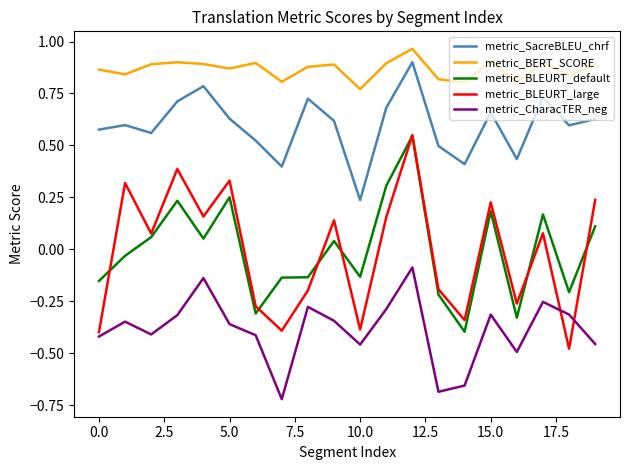

Which series has the largest total across all categories?

metric_BERT_SCORE